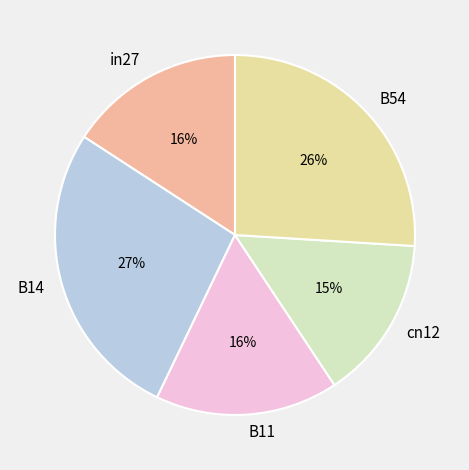

Is the sum of B11 and in27 greater than half?

No